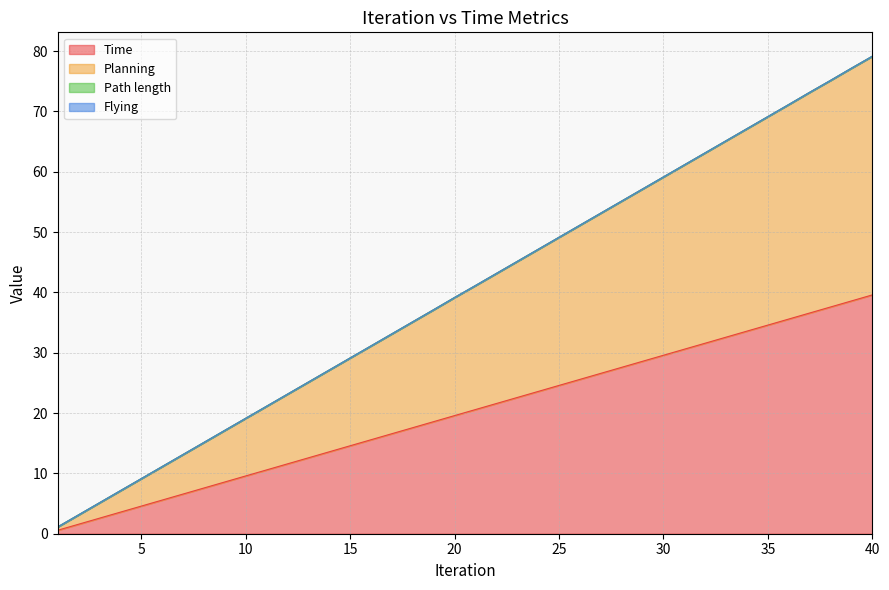

Is it true that Planning equals 109.3 at 34?

False